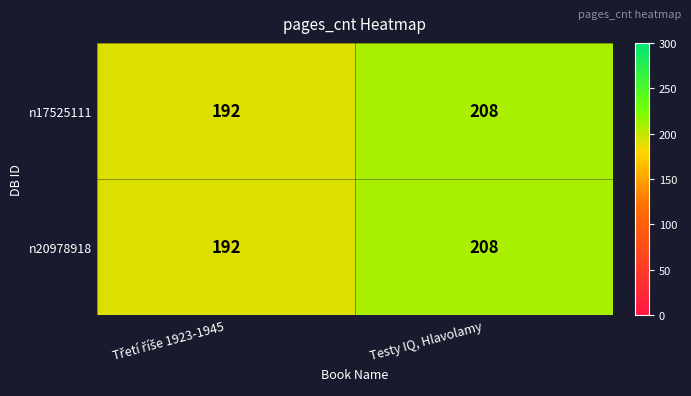

What is the difference between the maximum and minimum values in the n20978918 series?

16